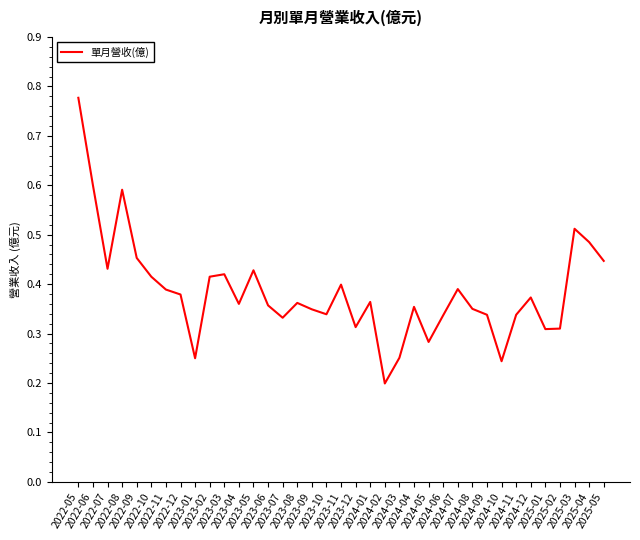

Is it true that the value at 2022-10 is 0.7?

False